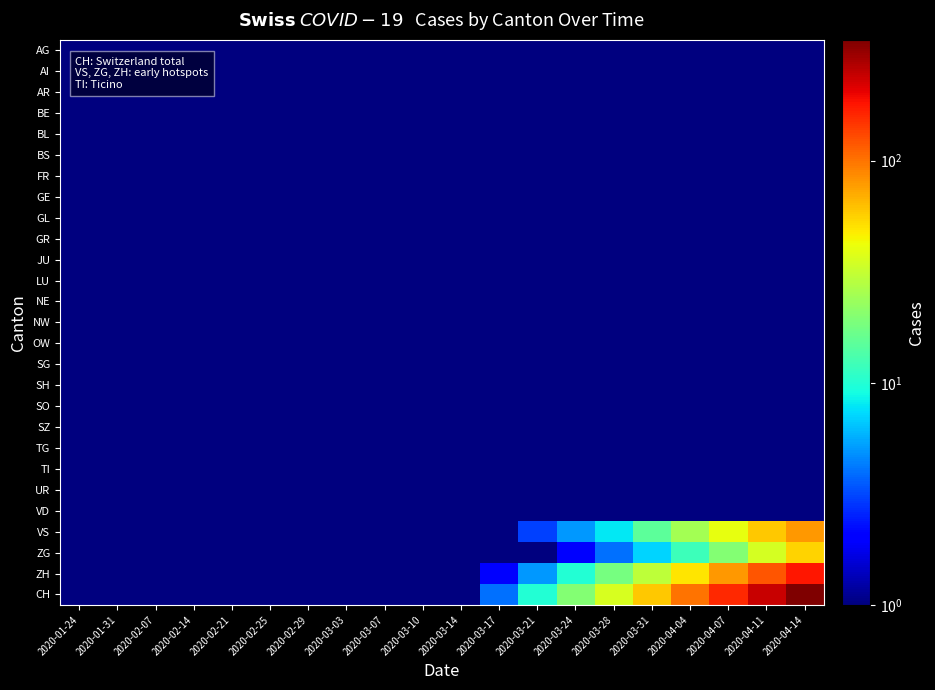

Which series has the largest range (max minus min)?

CH